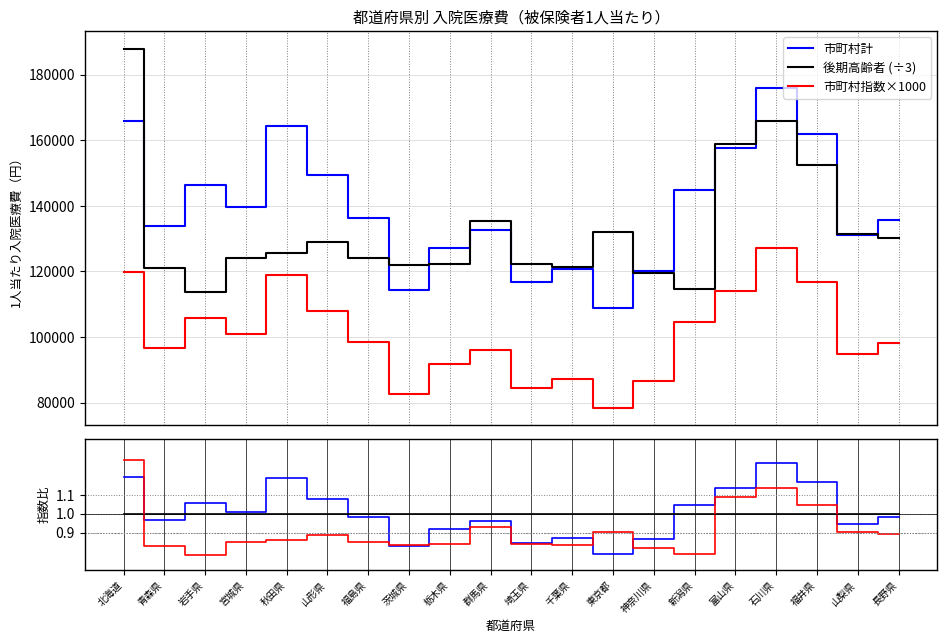

At which category is the sum across all series the highest?

北海道